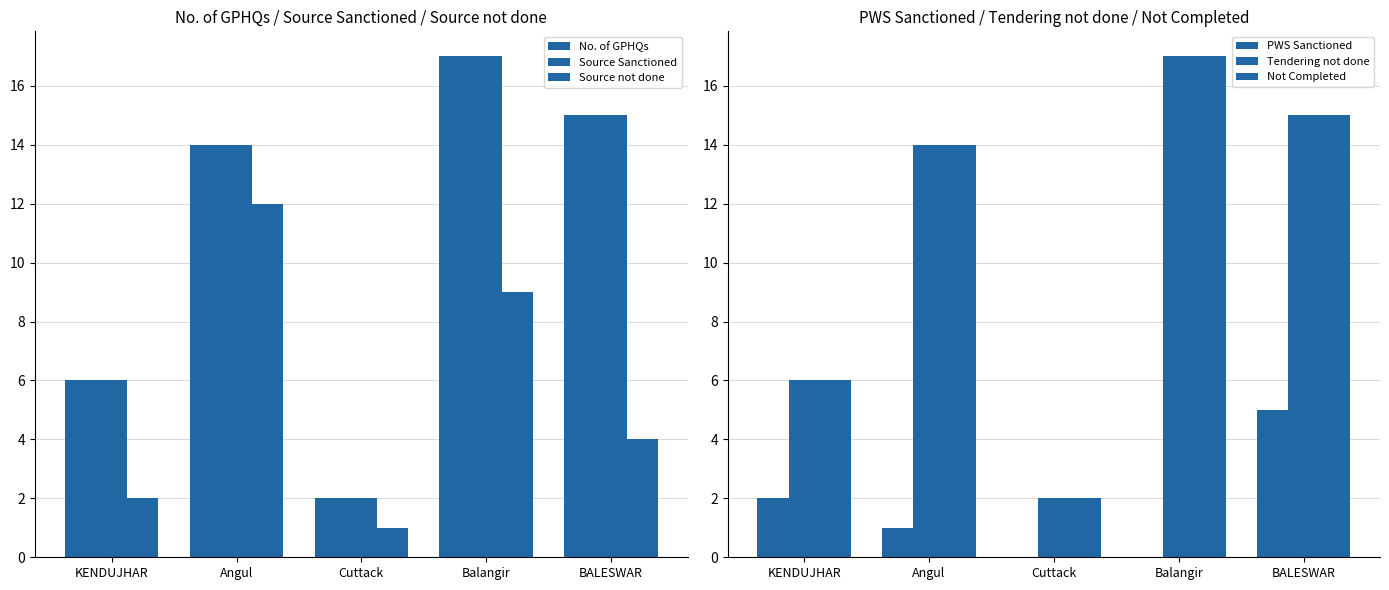

What is the difference between the No. of GPHQs values at Angul and BALESWAR?

1